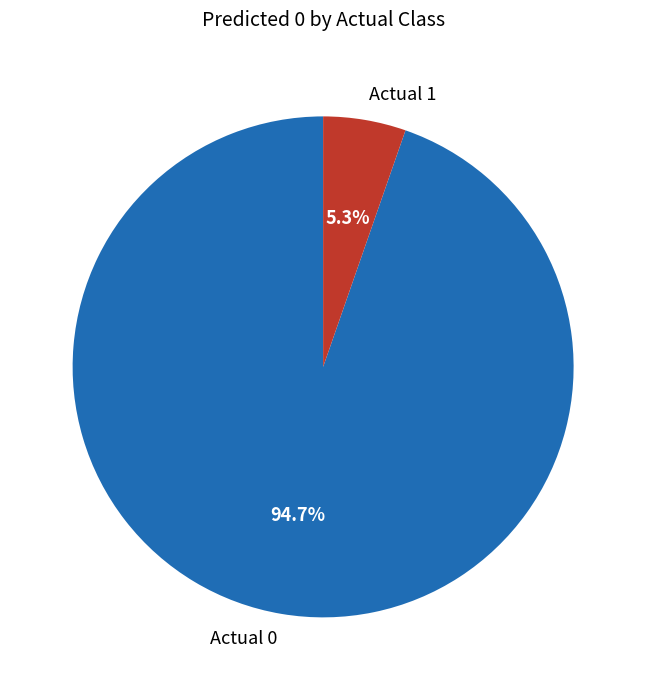

How many slices are in this pie chart?

2